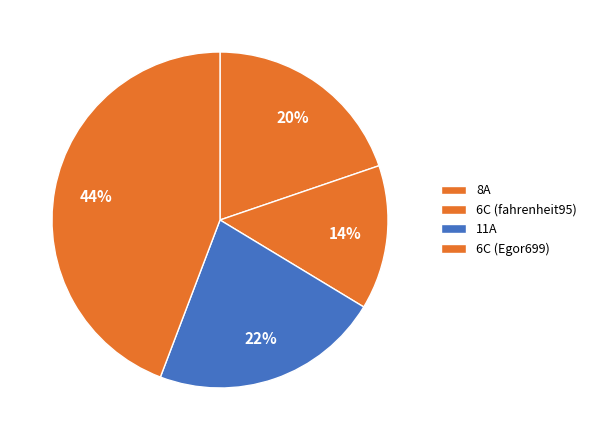

To the nearest percent, what is the average slice percentage?

25%